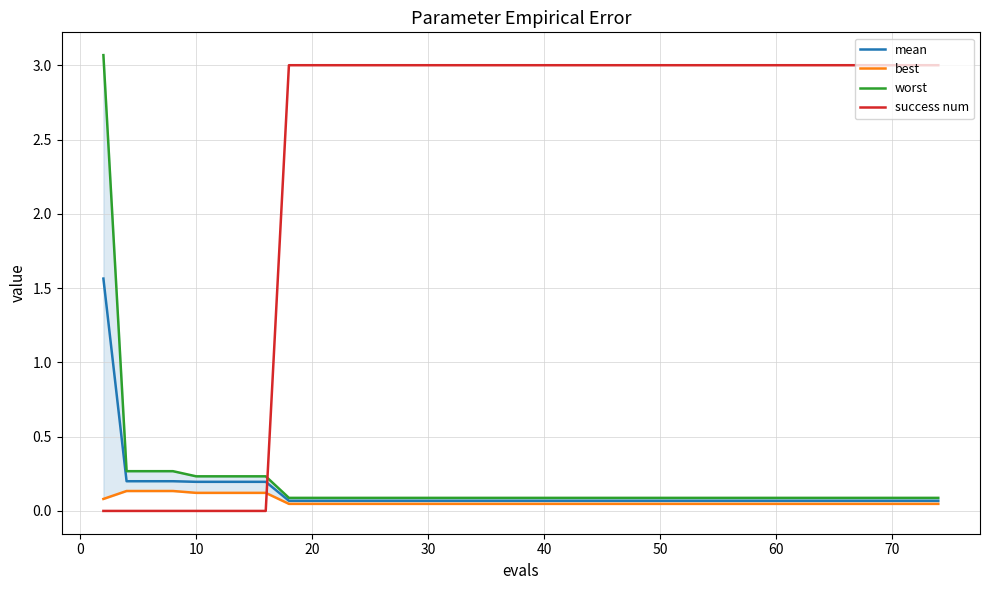

Count the number of categories in the chart.

40